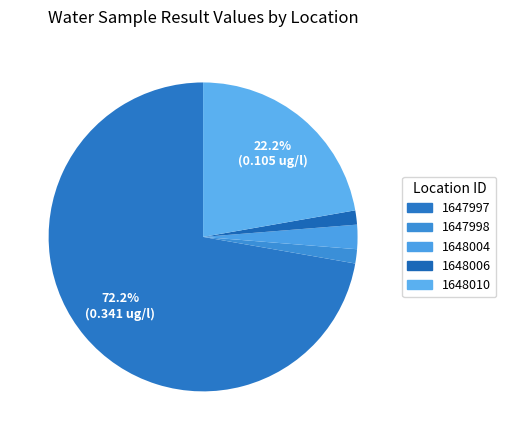

What percentage is the 1648006 slice, to the nearest percent?

2%